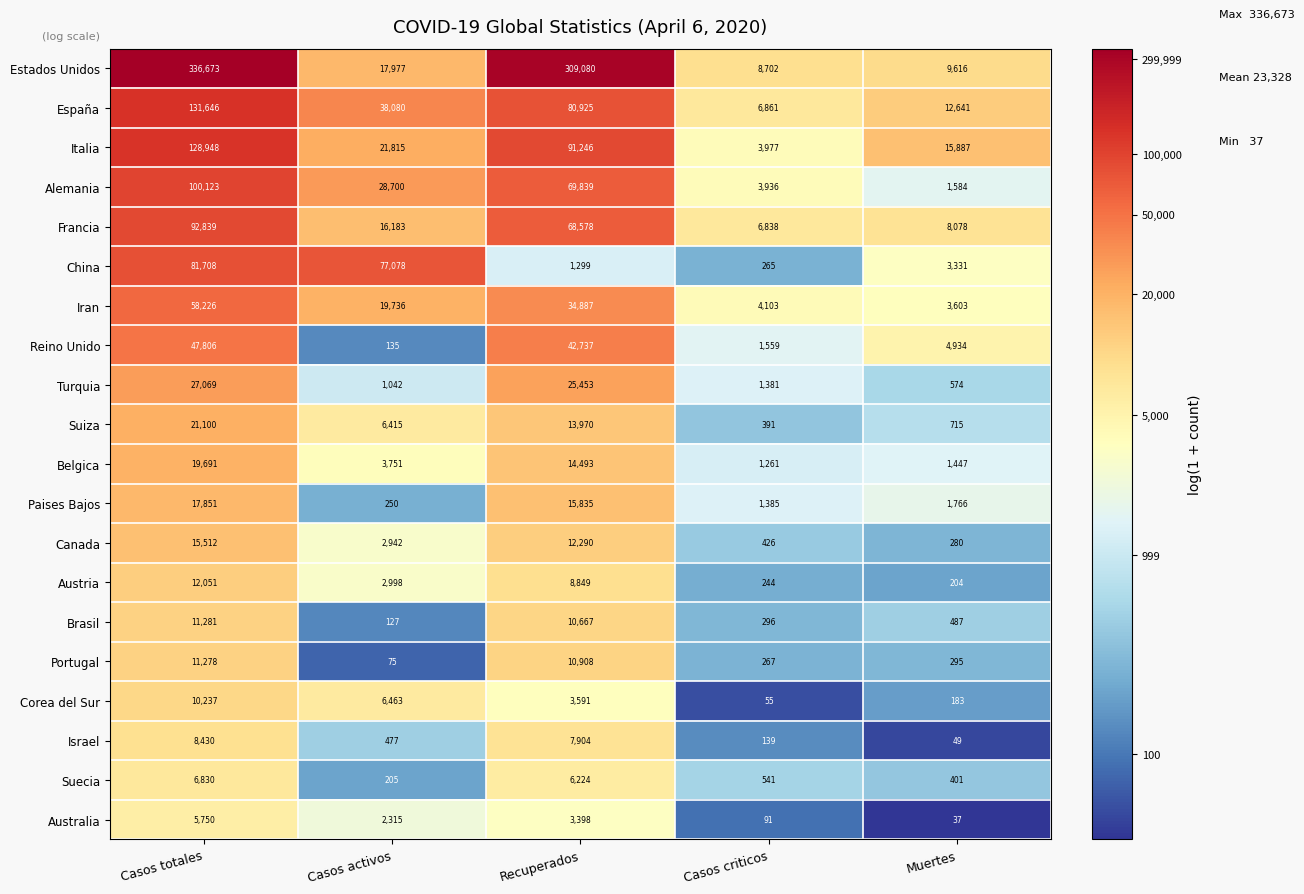

At which category does the chart reach its minimum across all series?

Muertes